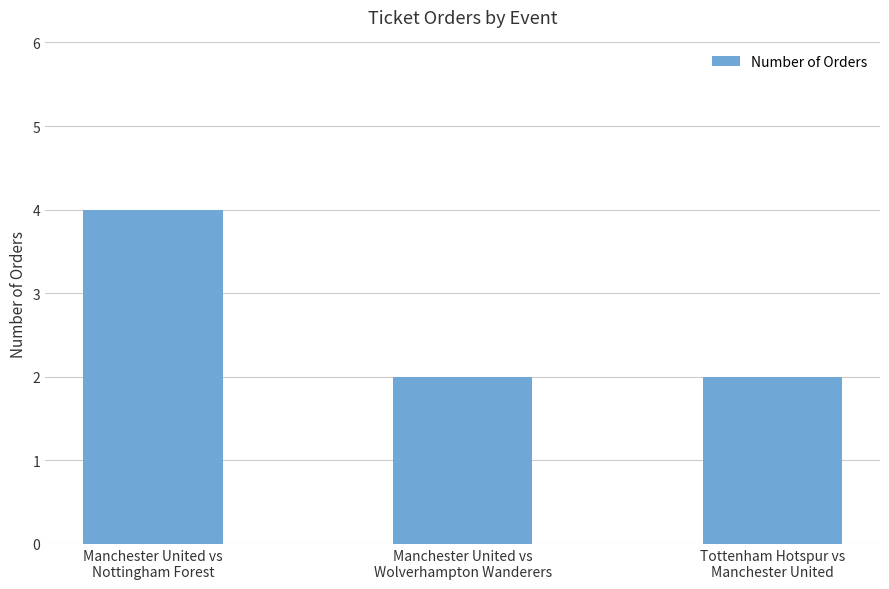

Are the bars grouped side by side (vs. stacked)?

No